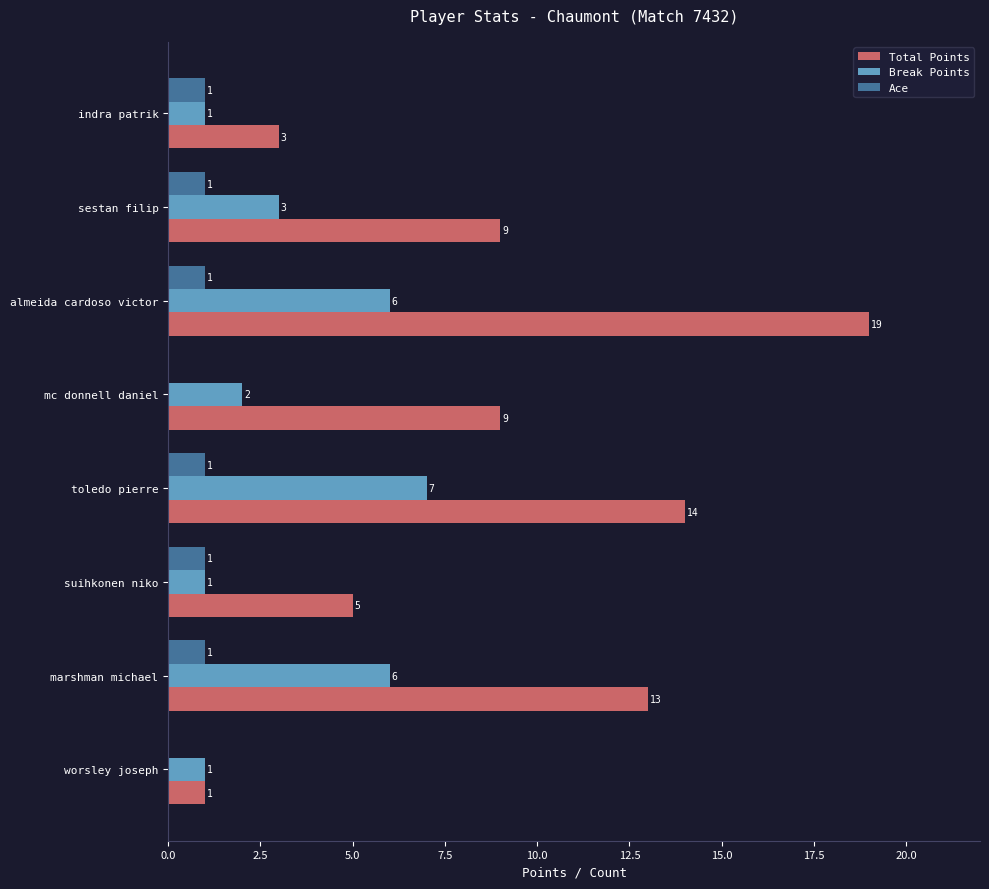

Read the Break Points value at toledo pierre.

7